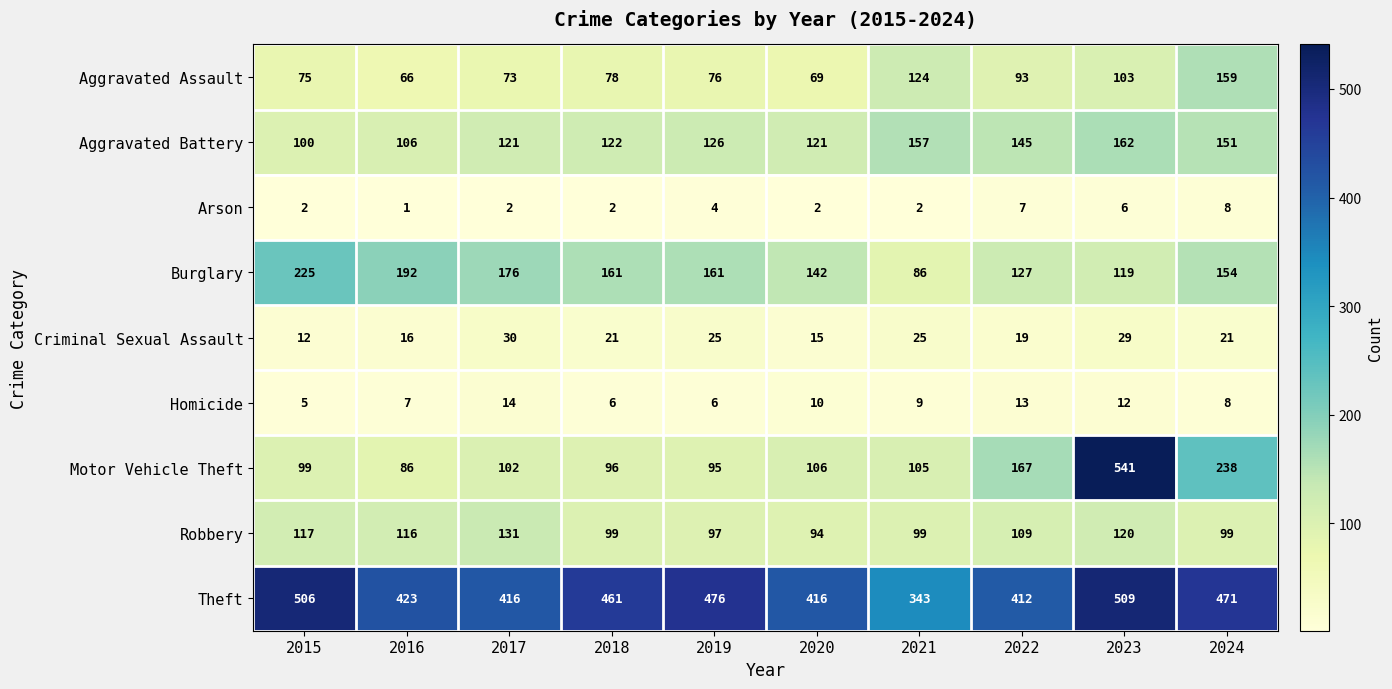

Is it true that Robbery equals 94 at 2020?

True